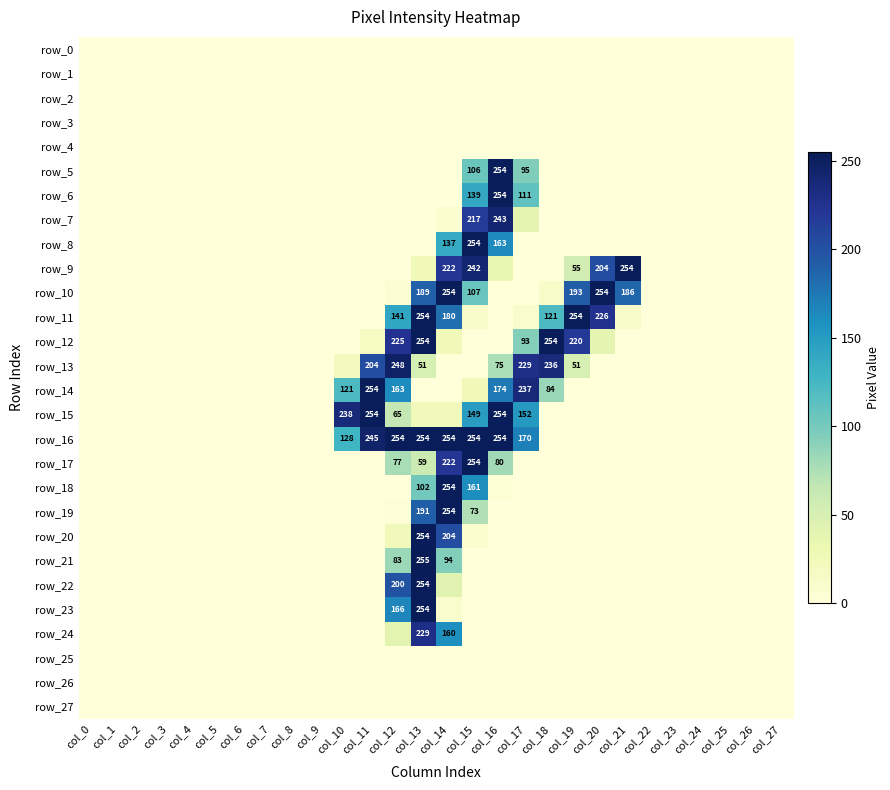

Reading left to right, what are all the values shown in this chart?

row_0: 0	0	0	0	0	0	0	0	0	0	0	0	0	0	0	0	0	0	0	0	0	0	0	0	0	0	0	0
row_1: 0	0	0	0	0	0	0	0	0	0	0	0	0	0	0	0	0	0	0	0	0	0	0	0	0	0	0	0
row_2: 0	0	0	0	0	0	0	0	0	0	0	0	0	0	0	0	0	0	0	0	0	0	0	0	0	0	0	0
row_3: 0	0	0	0	0	0	0	0	0	0	0	0	0	0	0	0	0	0	0	0	0	0	0	0	0	0	0	0
row_4: 0	0	0	0	0	0	0	0	0	0	0	0	0	0	0	0	0	0	0	0	0	0	0	0	0	0	0	0
row_5: 0	0	0	0	0	0	0	0	0	0	0	0	0	0	0	106	254	95	0	0	0	0	0	0	0	0	0	0
row_6: 0	0	0	0	0	0	0	0	0	0	0	0	0	0	0	139	254	111	0	0	0	0	0	0	0	0	0	0
row_7: 0	0	0	0	0	0	0	0	0	0	0	0	0	0	7	217	243	38	0	0	0	0	0	0	0	0	0	0
row_8: 0	0	0	0	0	0	0	0	0	0	0	0	0	0	137	254	163	0	0	0	0	0	0	0	0	0	0	0
row_9: 0	0	0	0	0	0	0	0	0	0	0	0	0	26	222	242	34	0	0	55	204	254	0	0	0	0	0	0
row_10: 0	0	0	0	0	0	0	0	0	0	0	0	5	189	254	107	0	0	13	193	254	186	0	0	0	0	0	0
row_11: 0	0	0	0	0	0	0	0	0	0	0	0	141	254	180	13	0	9	121	254	226	13	0	0	0	0	0	0
row_12: 0	0	0	0	0	0	0	0	0	0	0	17	225	254	26	0	0	93	254	220	38	0	0	0	0	0	0	0
row_13: 0	0	0	0	0	0	0	0	0	0	20	204	248	51	0	0	75	229	236	51	0	0	0	0	0	0	0	0
row_14: 0	0	0	0	0	0	0	0	0	0	121	254	163	0	0	26	174	237	84	0	0	0	0	0	0	0	0	0
row_15: 0	0	0	0	0	0	0	0	0	0	238	254	65	24	24	149	254	152	0	0	0	0	0	0	0	0	0	0
row_16: 0	0	0	0	0	0	0	0	0	0	128	245	254	254	254	254	254	170	0	0	0	0	0	0	0	0	0	0
row_17: 0	0	0	0	0	0	0	0	0	0	0	0	77	59	222	254	80	0	0	0	0	0	0	0	0	0	0	0
row_18: 0	0	0	0	0	0	0	0	0	0	0	0	0	102	254	161	4	0	0	0	0	0	0	0	0	0	0	0
row_19: 0	0	0	0	0	0	0	0	0	0	0	0	3	191	254	73	0	0	0	0	0	0	0	0	0	0	0	0
row_20: 0	0	0	0	0	0	0	0	0	0	0	0	24	254	204	7	0	0	0	0	0	0	0	0	0	0	0	0
row_21: 0	0	0	0	0	0	0	0	0	0	0	0	83	255	94	0	0	0	0	0	0	0	0	0	0	0	0	0
row_22: 0	0	0	0	0	0	0	0	0	0	0	0	200	254	42	0	0	0	0	0	0	0	0	0	0	0	0	0
row_23: 0	0	0	0	0	0	0	0	0	0	0	0	166	254	9	0	0	0	0	0	0	0	0	0	0	0	0	0
row_24: 0	0	0	0	0	0	0	0	0	0	0	0	40	229	160	0	0	0	0	0	0	0	0	0	0	0	0	0
row_25: 0	0	0	0	0	0	0	0	0	0	0	0	0	0	0	0	0	0	0	0	0	0	0	0	0	0	0	0
row_26: 0	0	0	0	0	0	0	0	0	0	0	0	0	0	0	0	0	0	0	0	0	0	0	0	0	0	0	0
row_27: 0	0	0	0	0	0	0	0	0	0	0	0	0	0	0	0	0	0	0	0	0	0	0	0	0	0	0	0